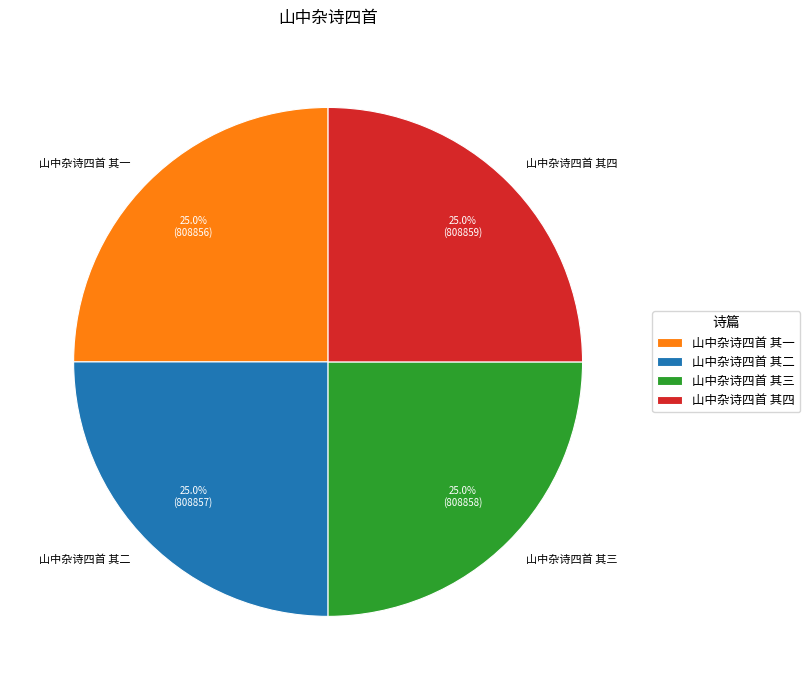

To the nearest percent, what is the combined percentage of 山中杂诗四首 其二 and 山中杂诗四首 其四?

50%